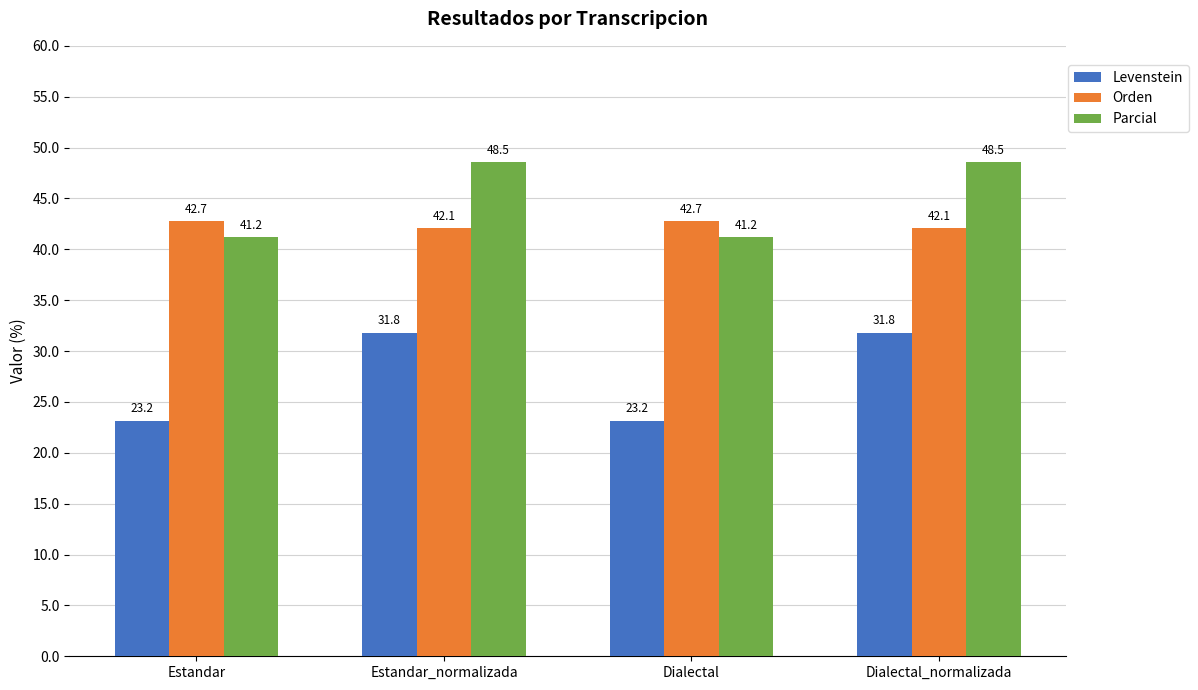

Reading left to right, extract all data points from this chart.

Levenstein: Estandar=23.2	Estandar_normalizada=31.8	Dialectal=23.2	Dialectal_normalizada=31.8
Orden: Estandar=42.7	Estandar_normalizada=42.1	Dialectal=42.7	Dialectal_normalizada=42.1
Parcial: Estandar=41.2	Estandar_normalizada=48.5	Dialectal=41.2	Dialectal_normalizada=48.5